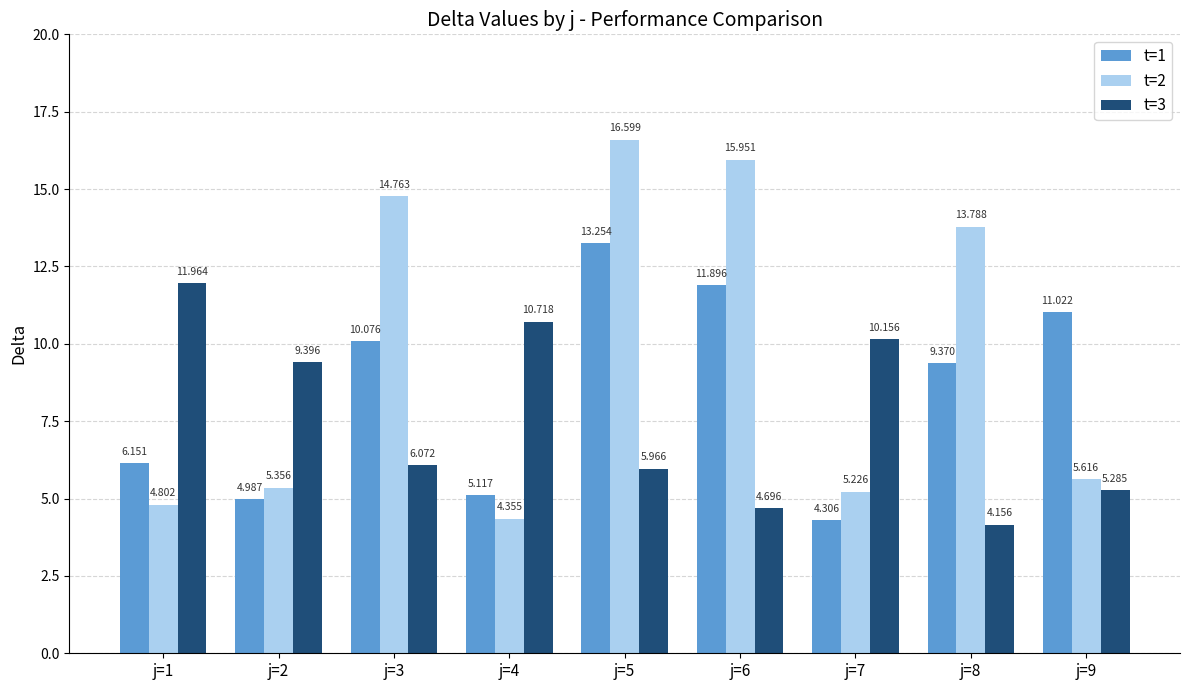

What is the value of the t=1 bar at the 4th from the left?

5.1